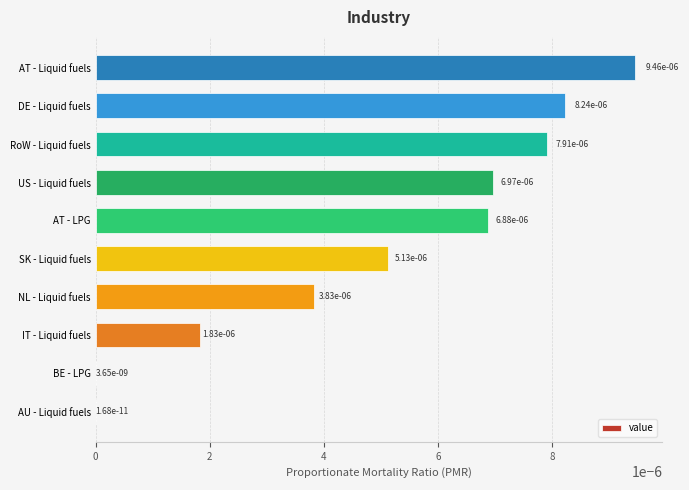

The chart shows a value of 0.0 at IT - Liquid fuels. True or false?

True